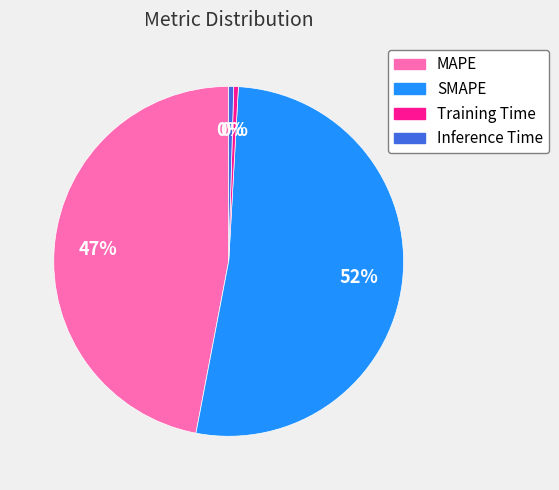

Is the sum of SMAPE and Inference Time greater than half?

Yes